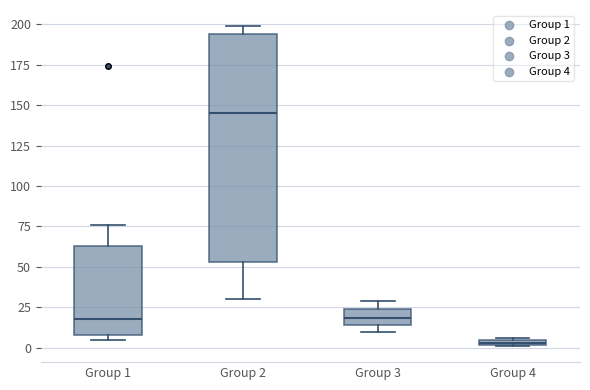

Which box's median line is the lowest?

Group 4